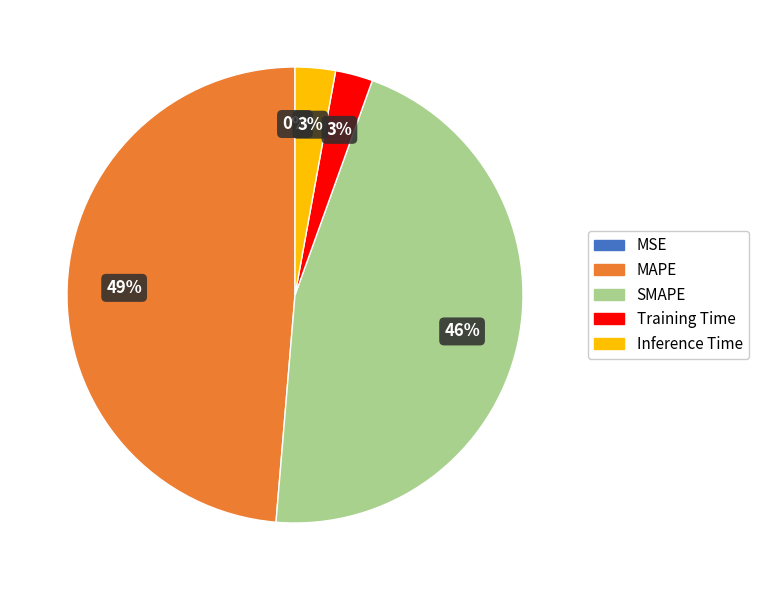

What is the largest slice in the pie chart?

MAPE